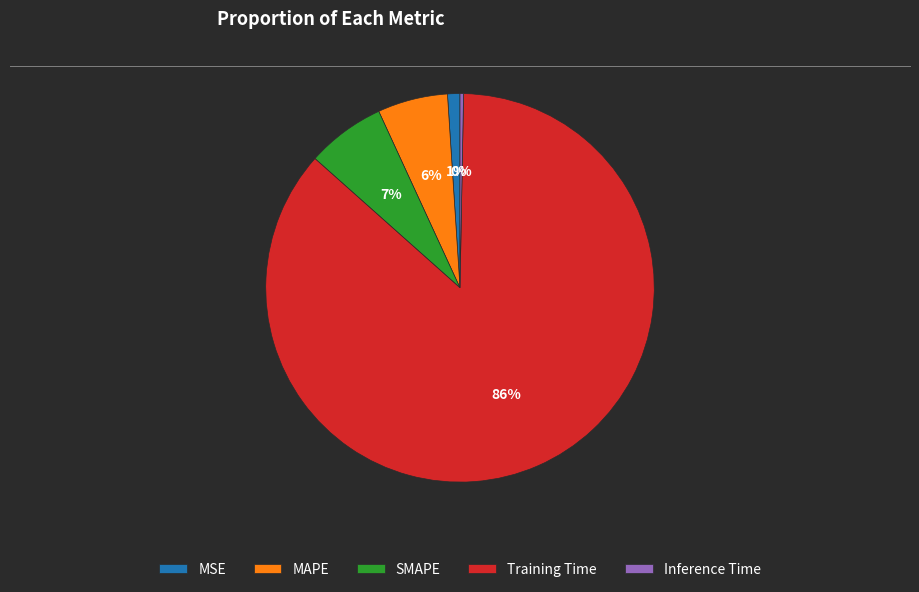

To the nearest percent, what percentage of the pie is MSE?

1%